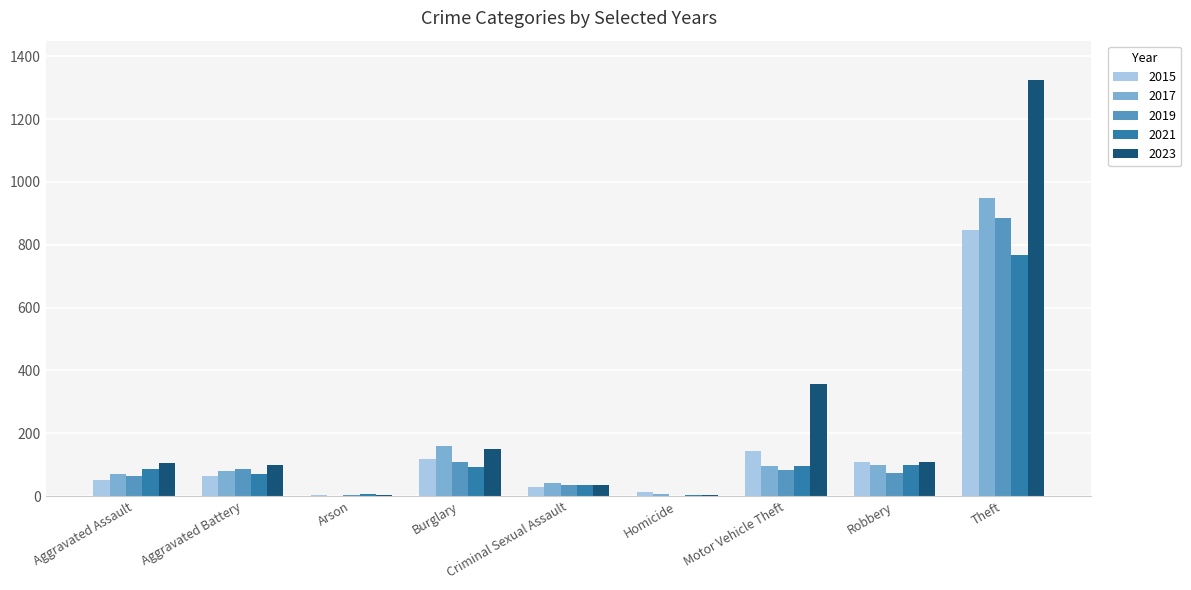

What is the sum of all 2015 values?

1373